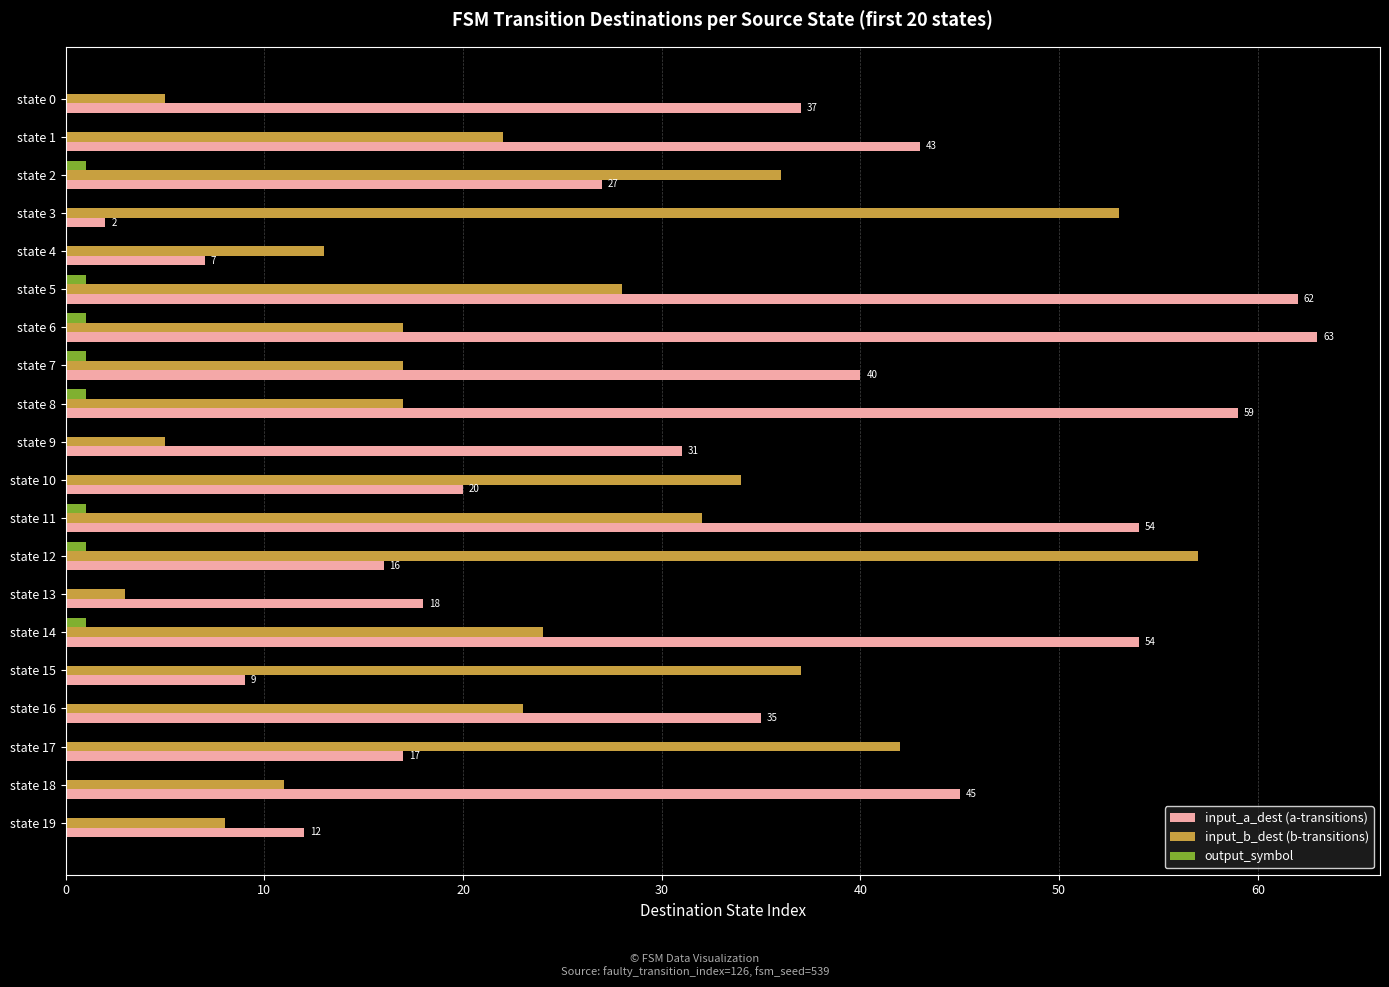

The value of input_a_dest (a-transitions) at state 17 is 17. True or false?

True